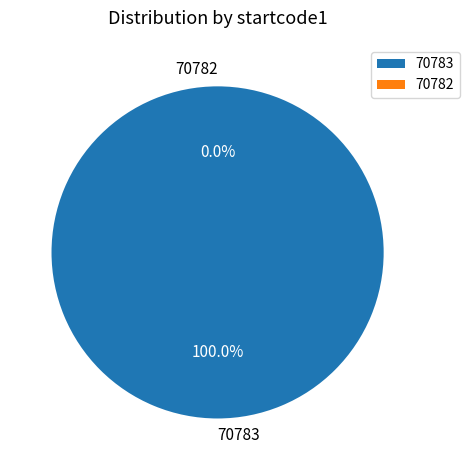

What percentage is NOT represented by 70782?

100.0%